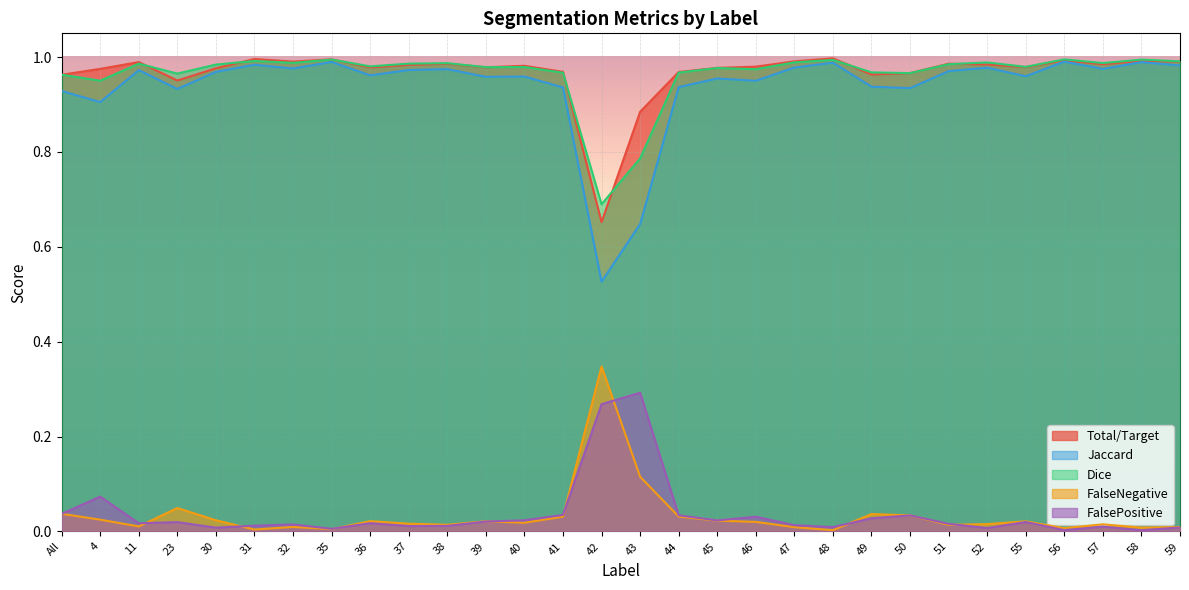

What is the difference between the maximum and minimum values in the FalseNegative series?

0.3